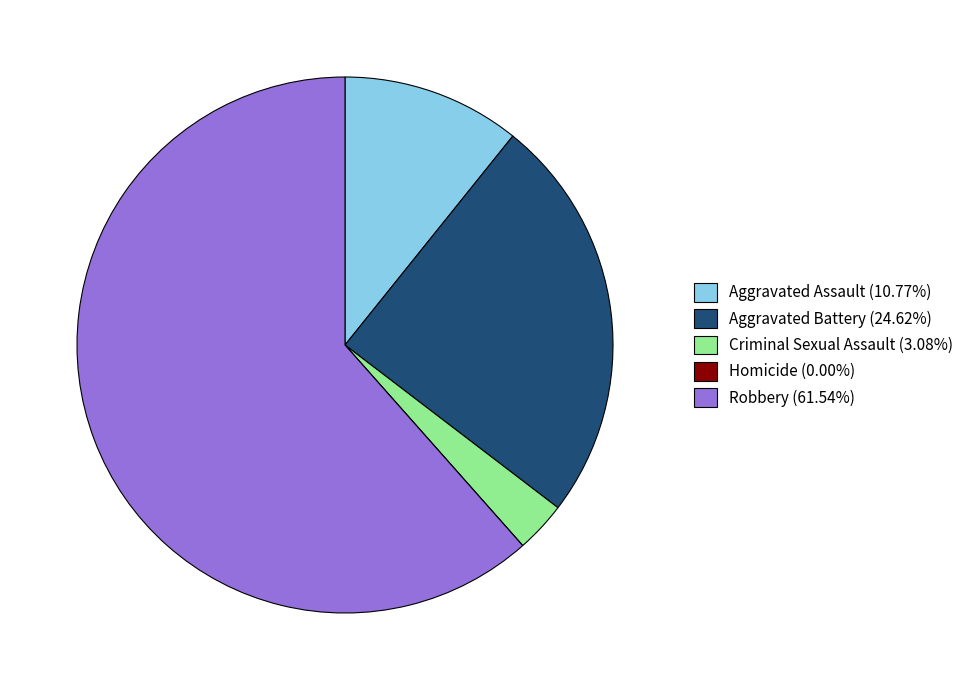

Is Robbery (61.54%) the majority of the pie?

Yes